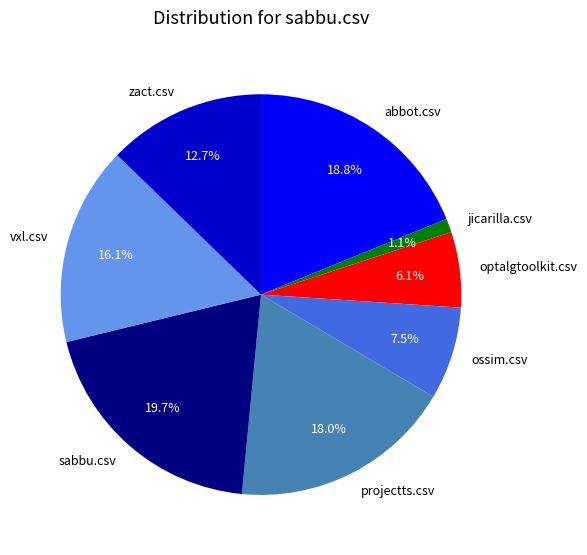

Count the number of slices in the pie.

8